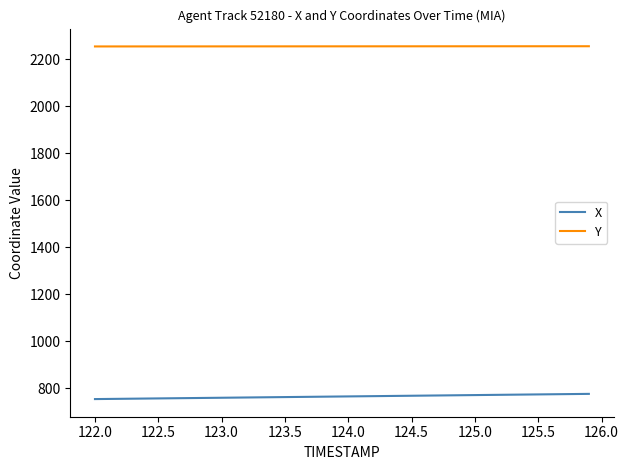

What is the greatest value displayed?

2254.4